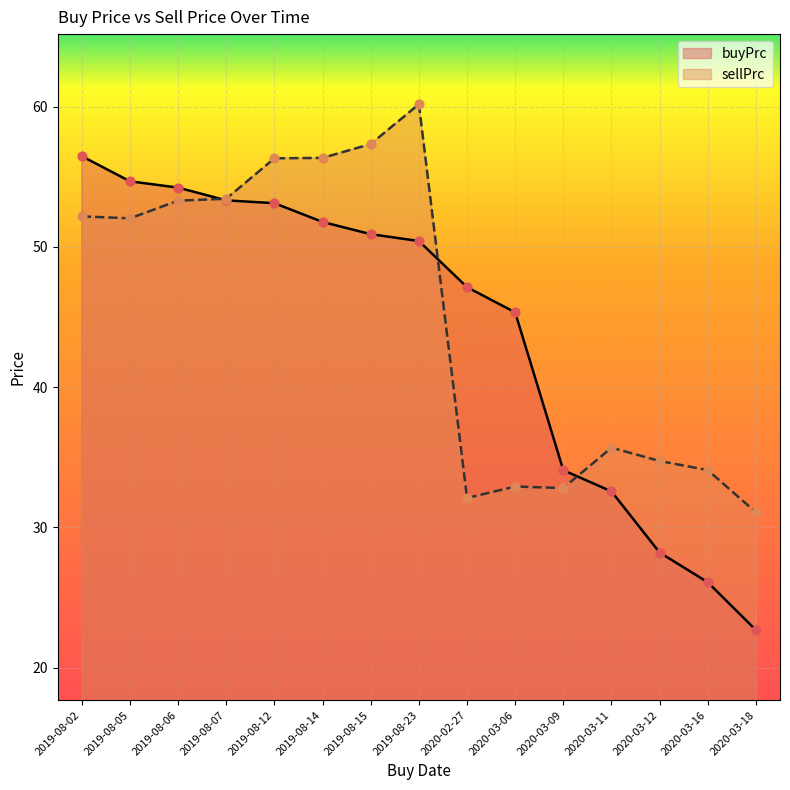

At which category is the sum across all series the highest?

2019-08-23